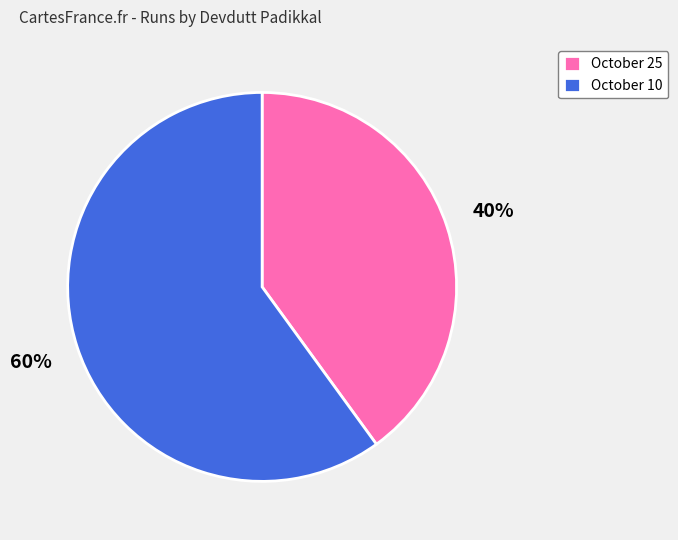

Do October 25 and October 10 together represent more than half of the pie?

Yes